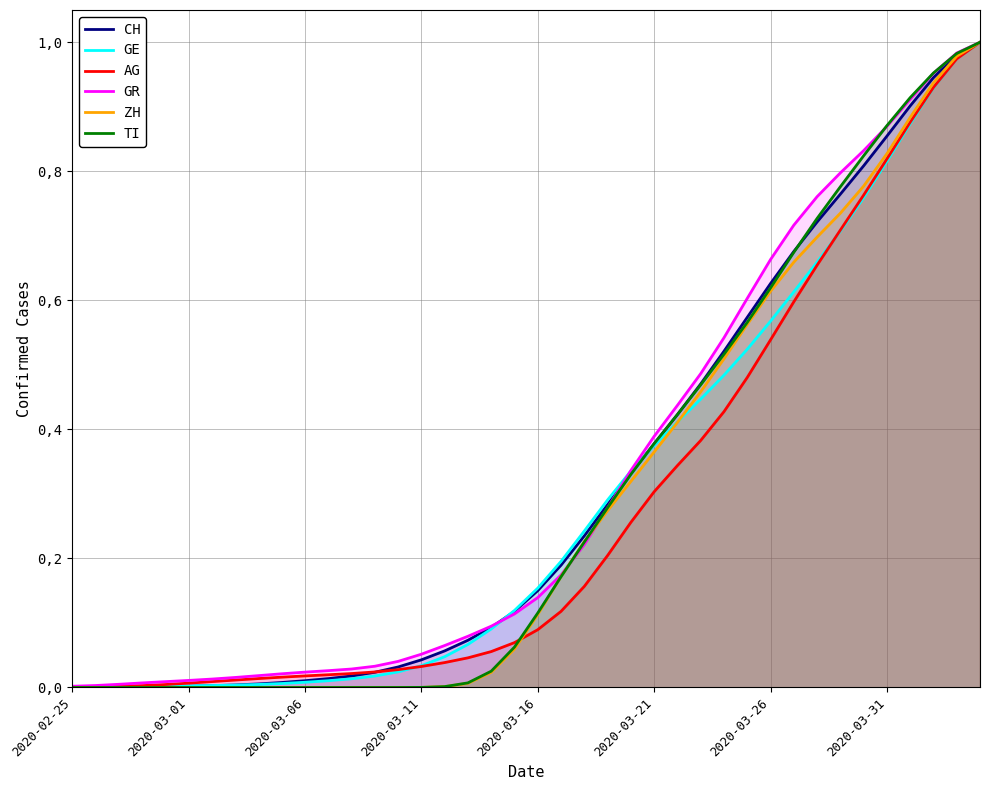

Which series has the largest total across all categories?

GR